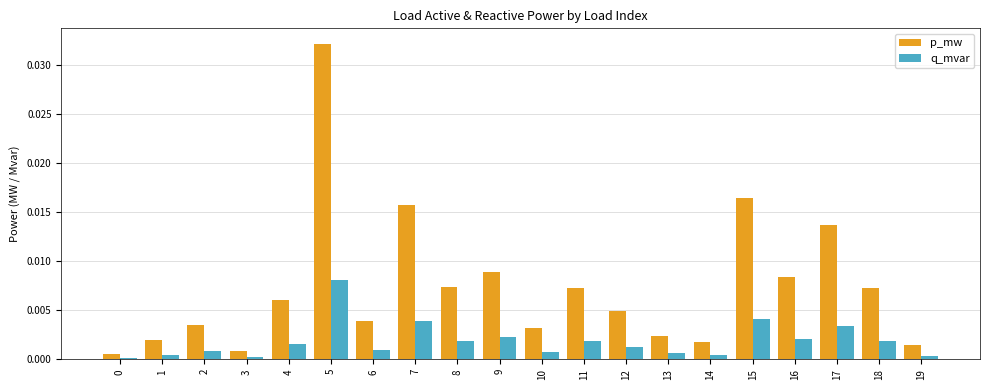

True or false: p_mw has a value of 0.0 at 8.

True